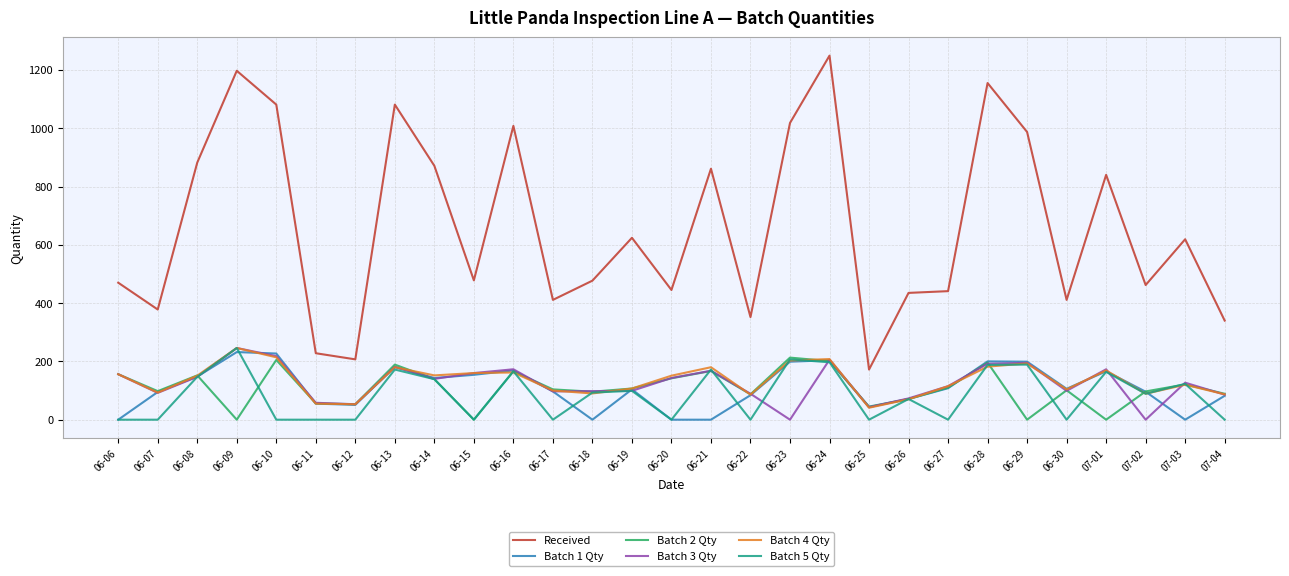

What is the average value of the Batch 5 Qty series?

85